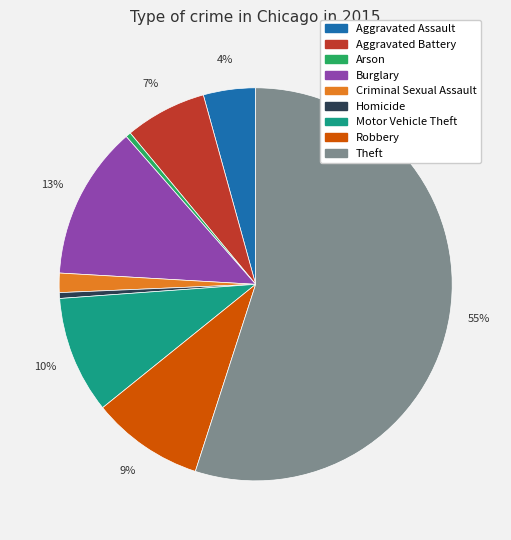

Does Theft account for over 50% of the chart?

Yes